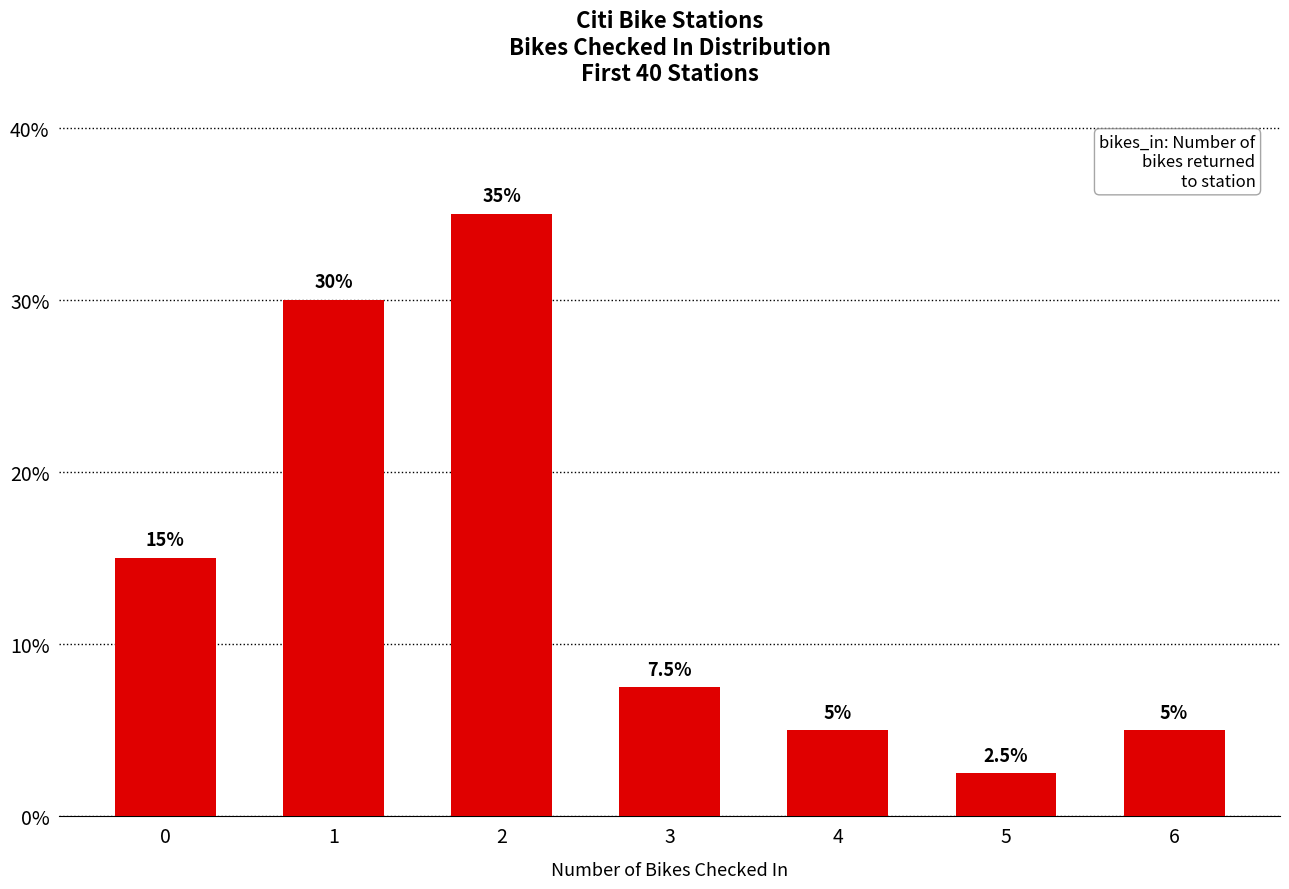

What is the difference between the second highest and minimum values?

27.5